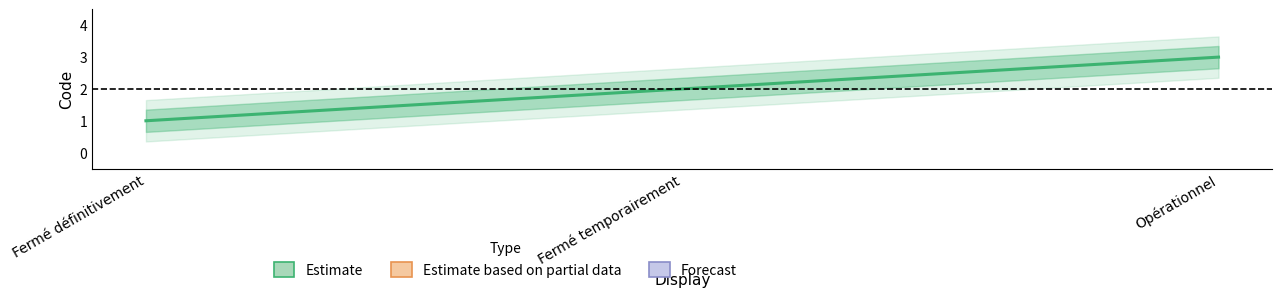

Reading right to left, transcribe all the data shown in this chart.

Opérationnel=3	Fermé temporairement=2	Fermé définitivement=1